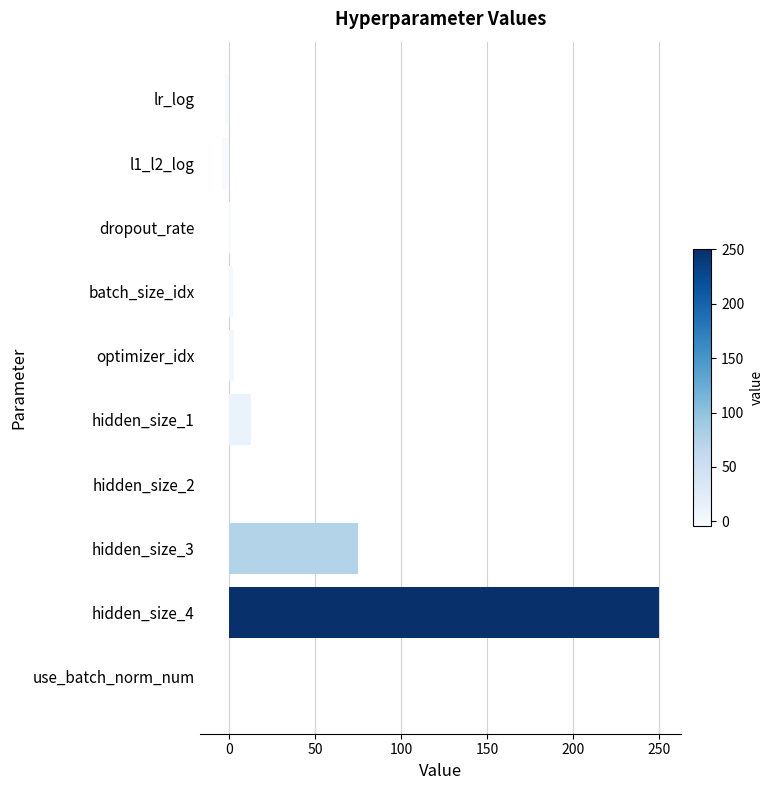

What is the sum of all values?

336.9